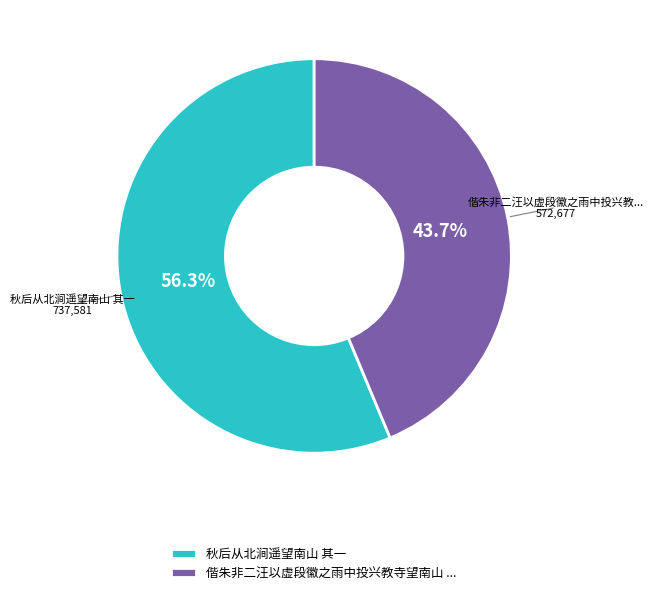

What percentage is NOT represented by 秋后从北涧遥望南山 其一?

43.7%